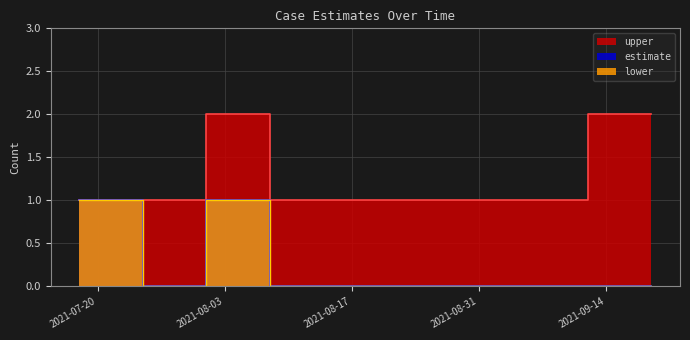

At which category does estimate reach its first local peak?

2021-08-01